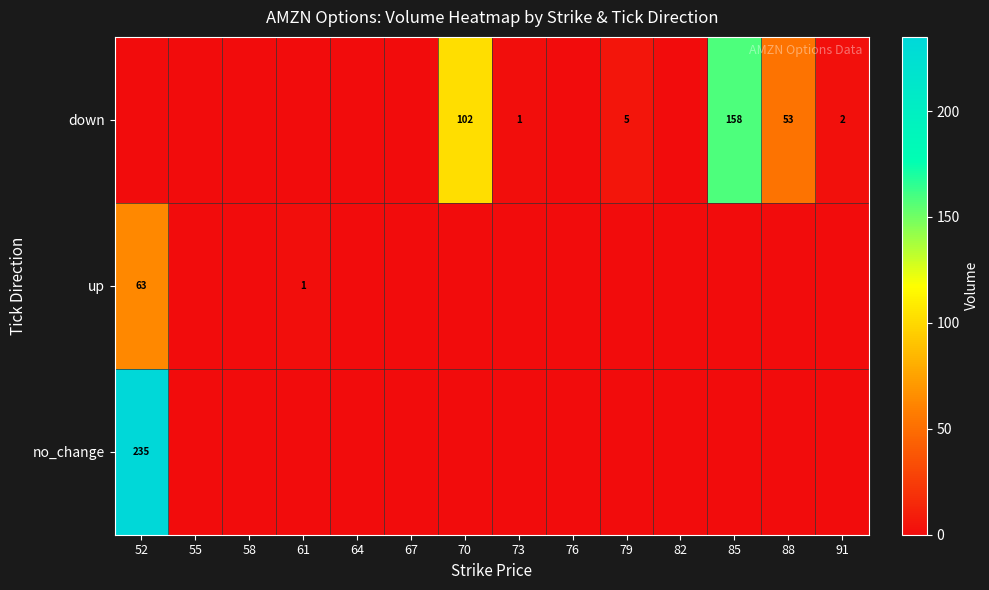

True or false: down has a value of 3 at 91.

False